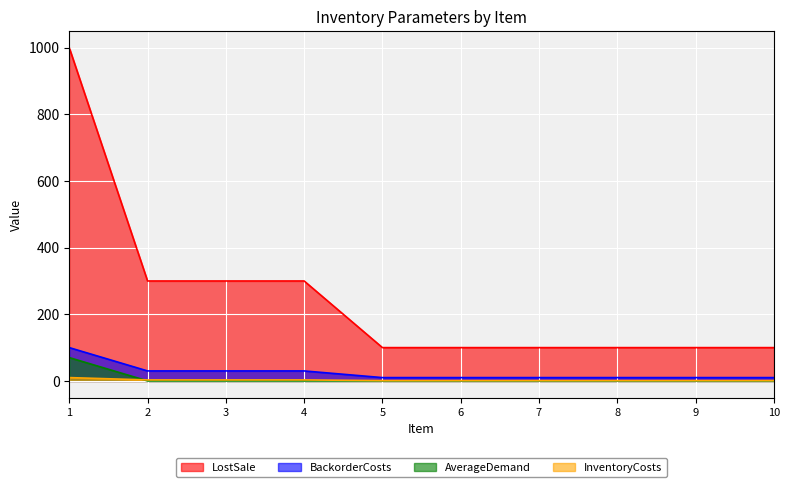

What is the total value across all series at 9?

111